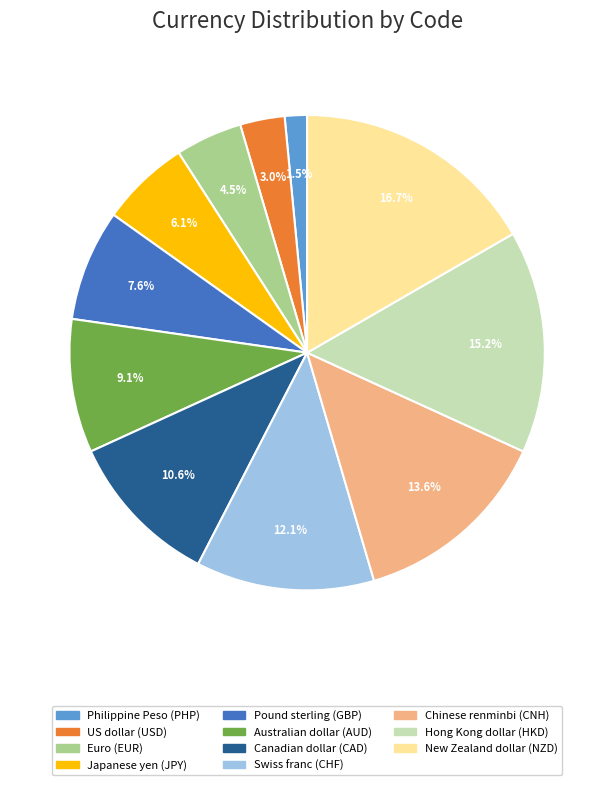

Combined, do Australian dollar (AUD) and New Zealand dollar (NZD) account for over 50%?

No